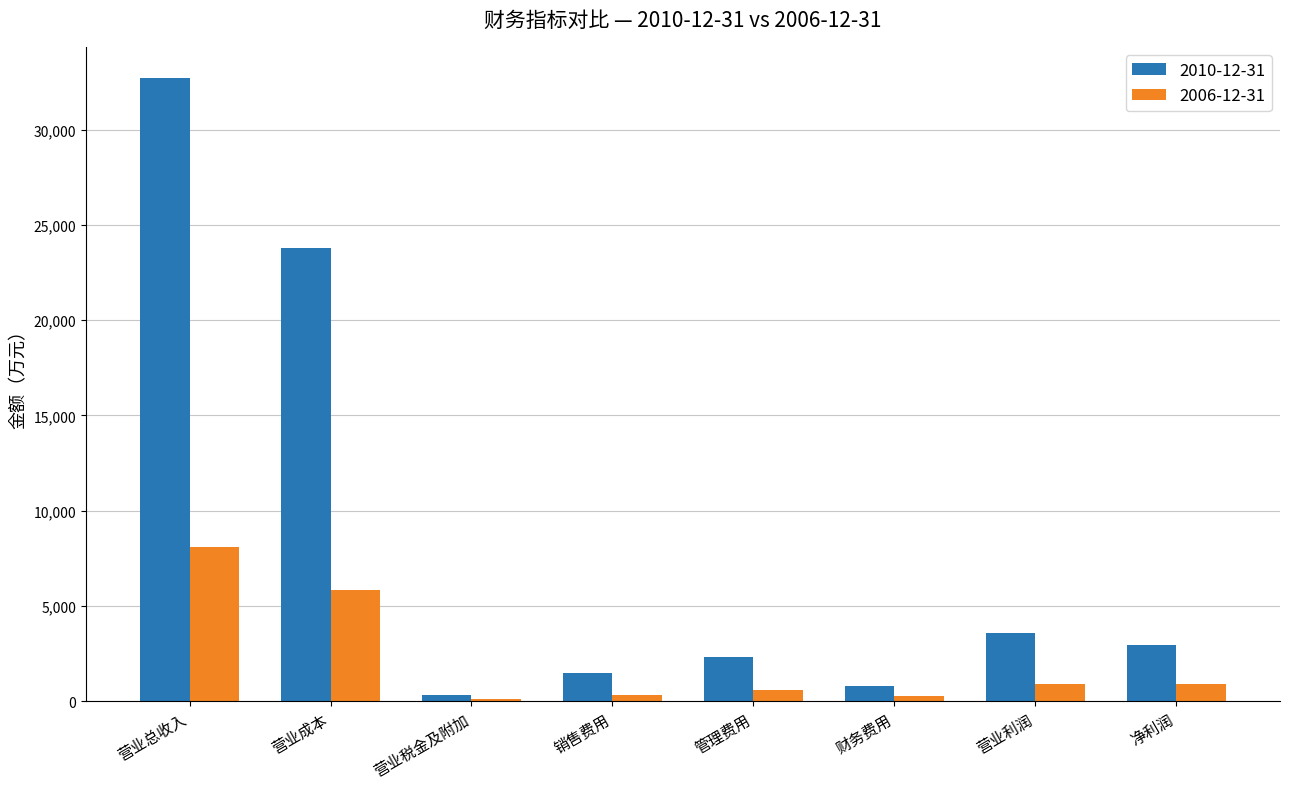

What is the average value of the 2010-12-31 series?

8480